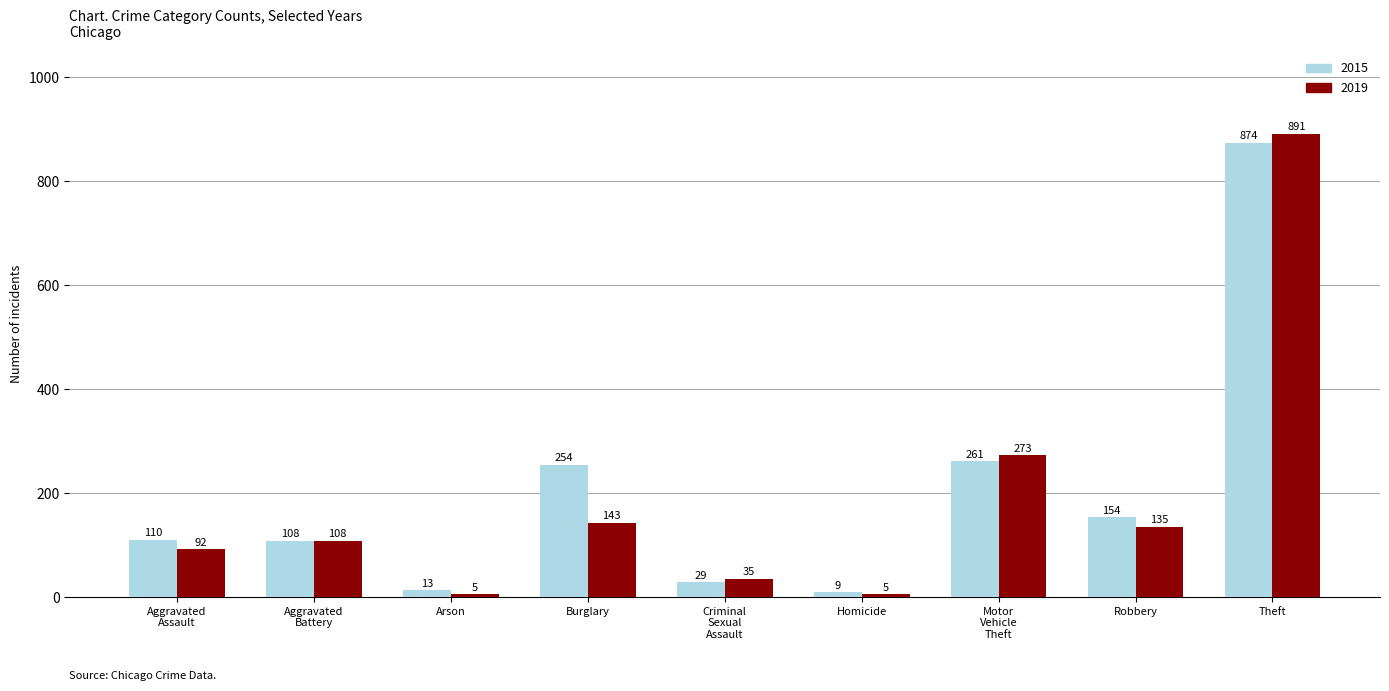

How many data points does each series have?

9